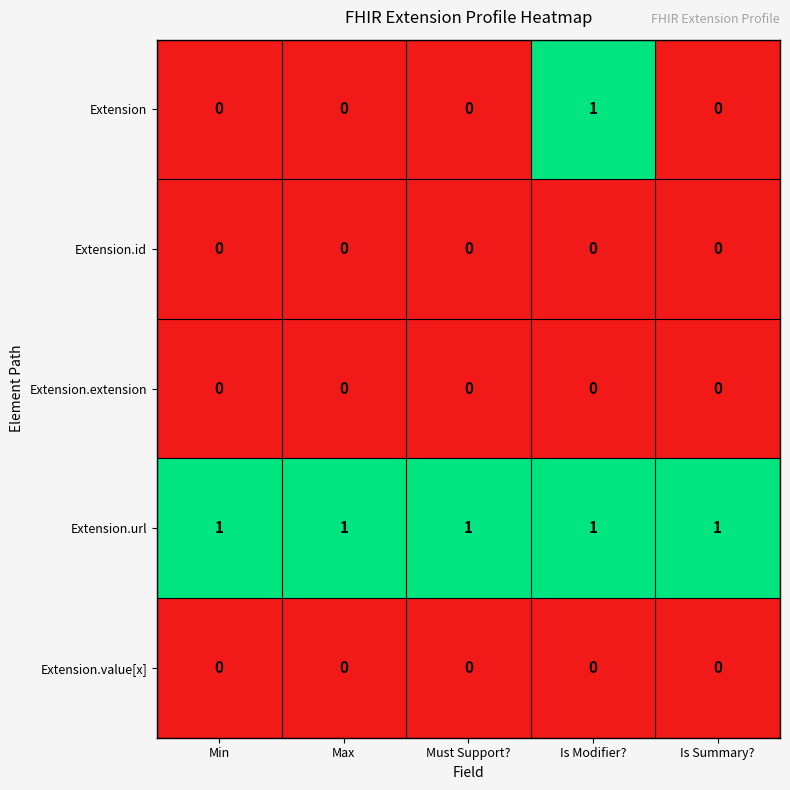

True or false: Extension has a value of 0 at Is Summary?.

True